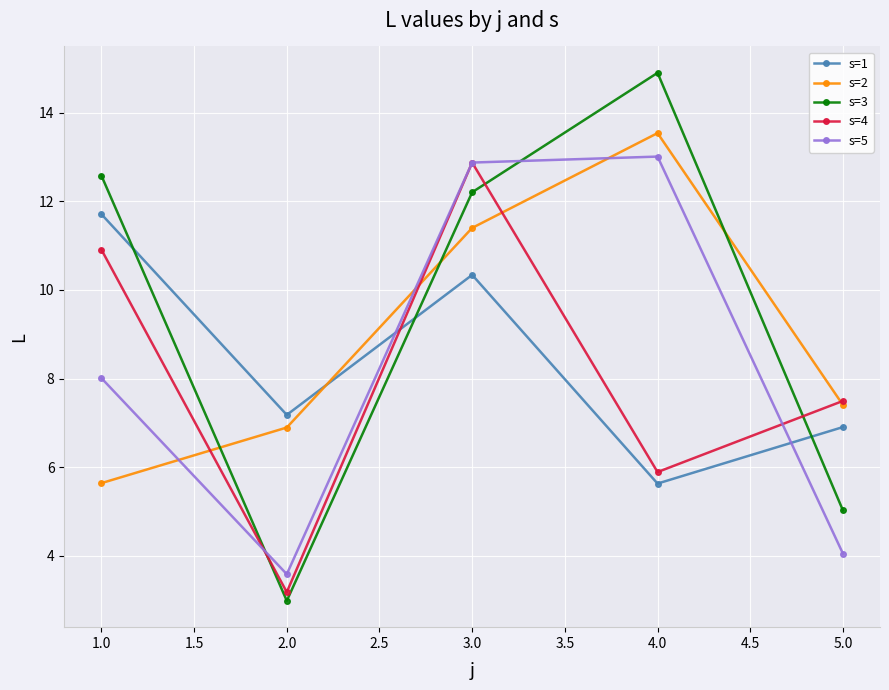

How many data points in s=2 are less than 7?

2